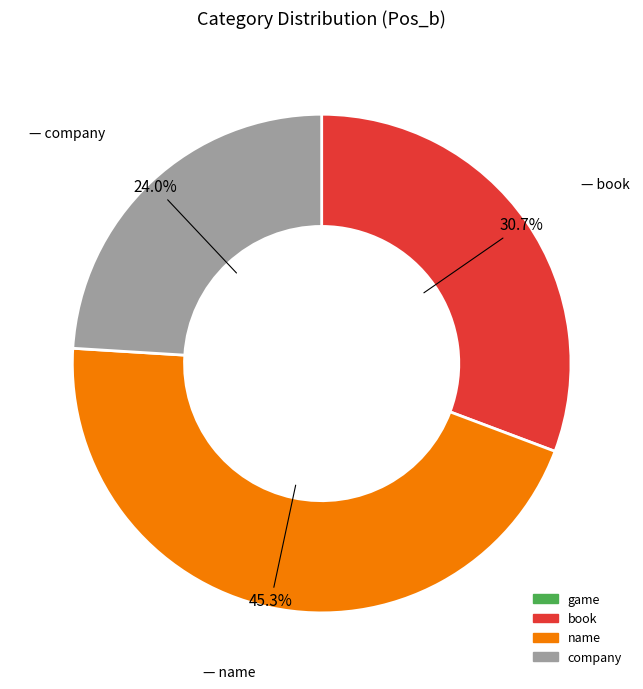

Is it true that book is 31% of the pie?

True